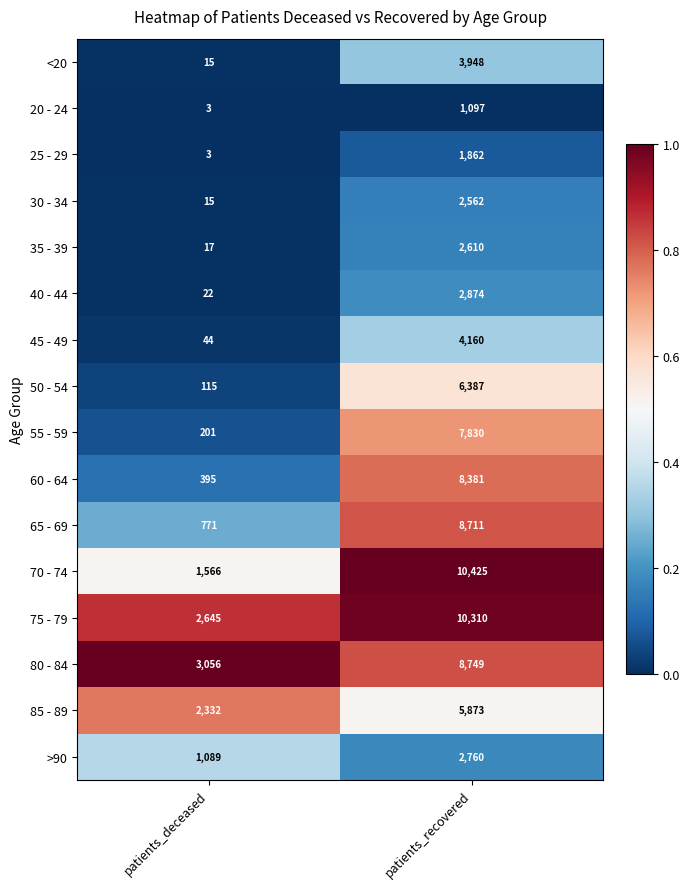

What is the average value of the 75 - 79 series?

6478